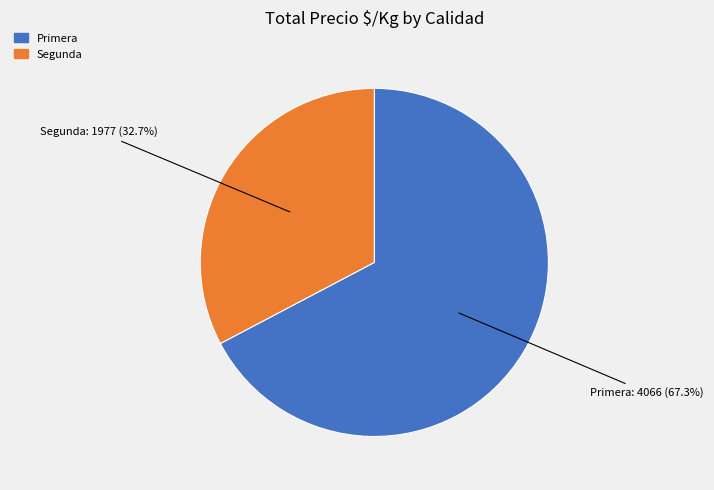

Does any single category account for the majority?

Yes